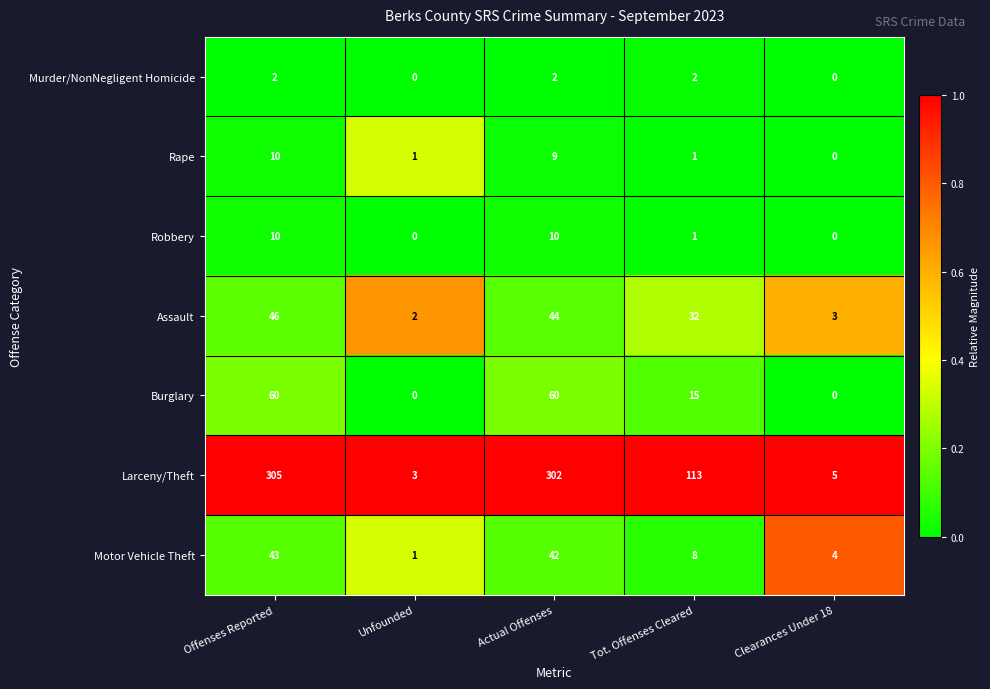

What is the sum of the Assault values at Offenses Reported and Tot. Offenses Cleared?

78